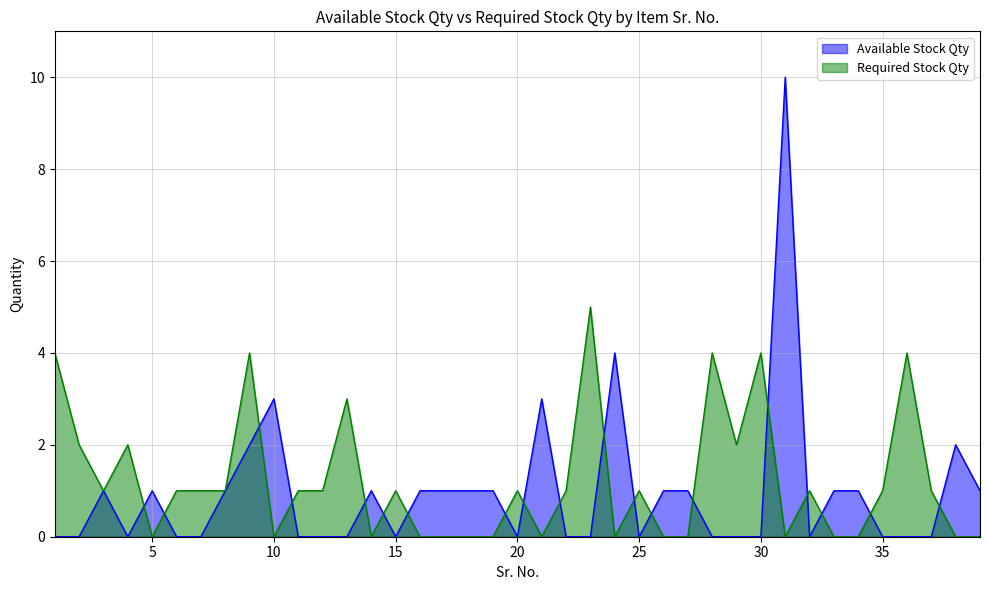

True or false: Required Stock Qty and Available Stock Qty intersect in this chart.

True